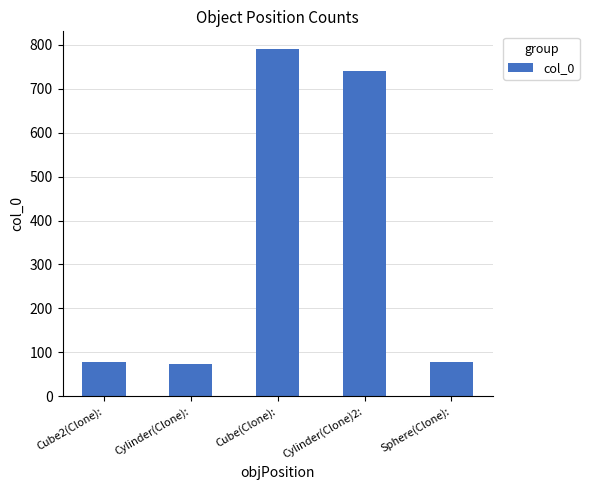

Approximately how many times larger is the value at Cube(Clone): compared to Sphere(Clone):?

10.3